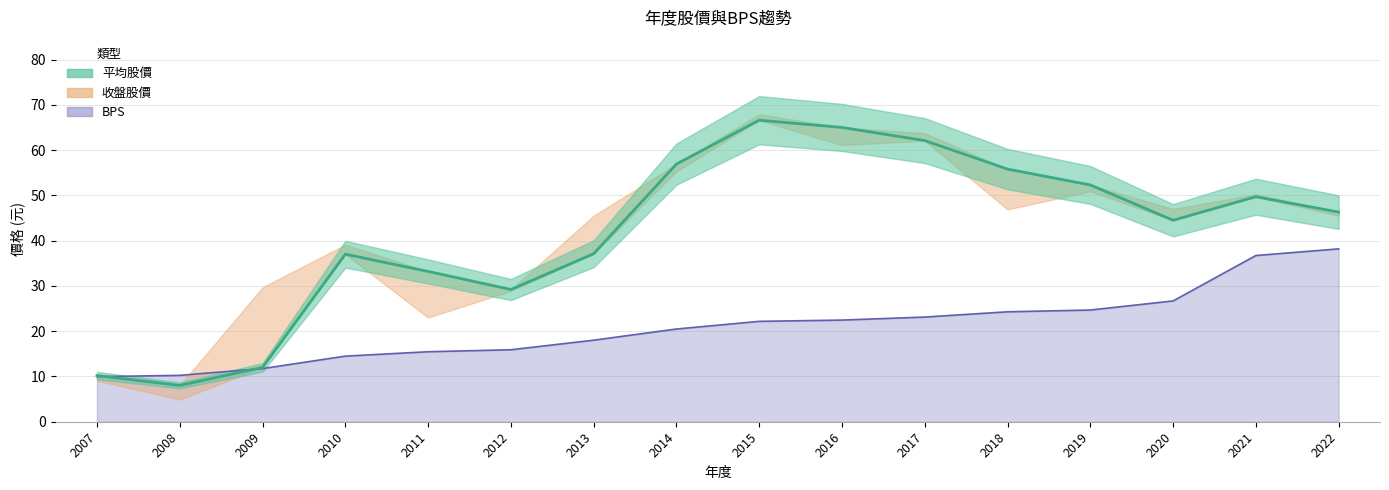

True or false: 平均股價 and BPS cross at least once.

True